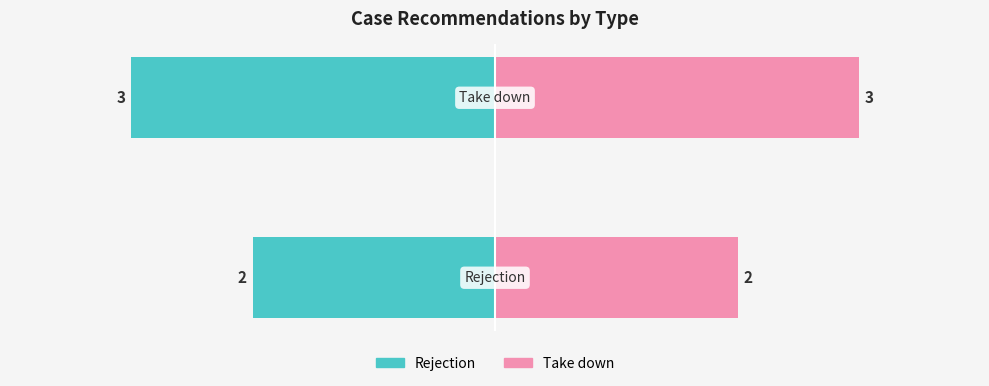

Reading left to right, list all the values displayed in this chart.

Rejection: -2	-3
Take down: 2	3